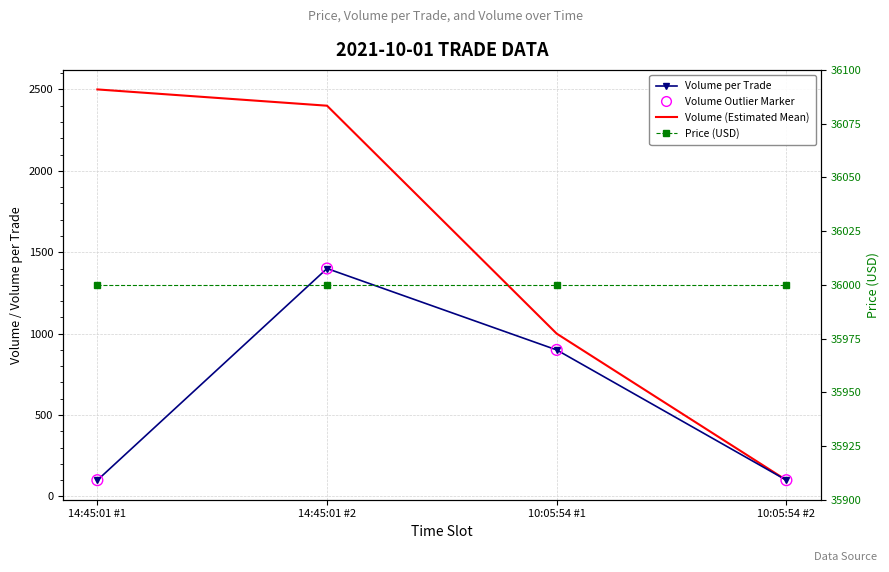

What are all the series names shown in the legend?

Volume per Trade, Volume (Estimated Mean), Volume Outlier Marker, Price (USD)